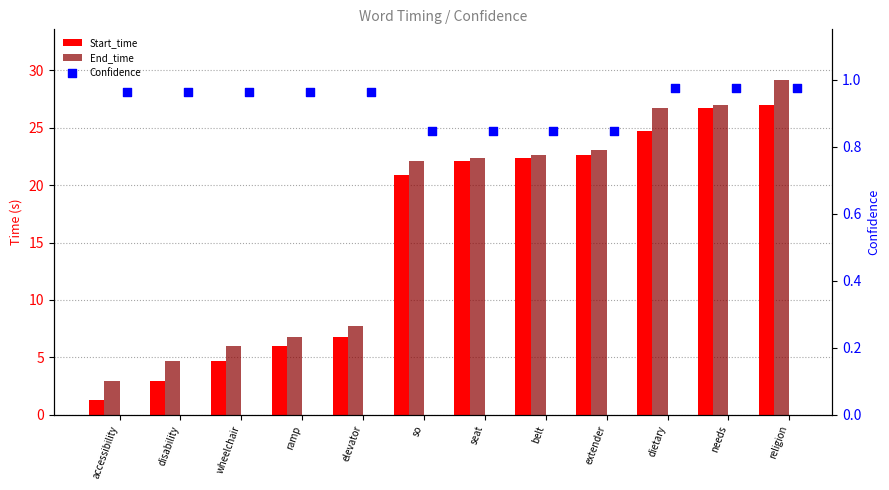

Which series contains the lowest Y value?

Confidence